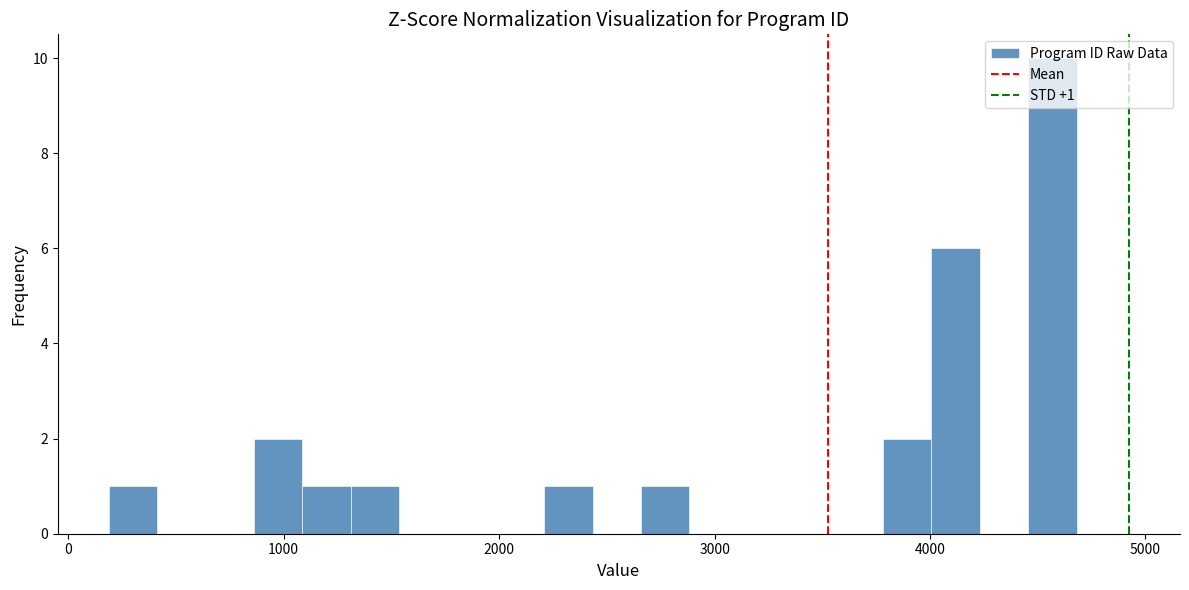

Around what value on the x-axis is the tallest bar? Give the approximate position of its centre, as read against the axis.

4600